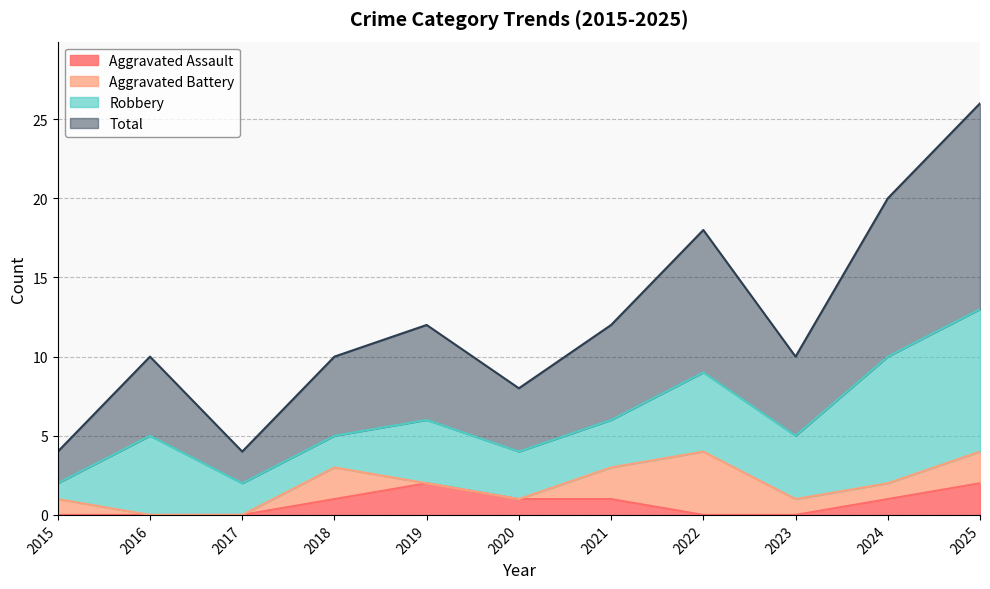

Does the chart display data point markers on the line(s)?

No